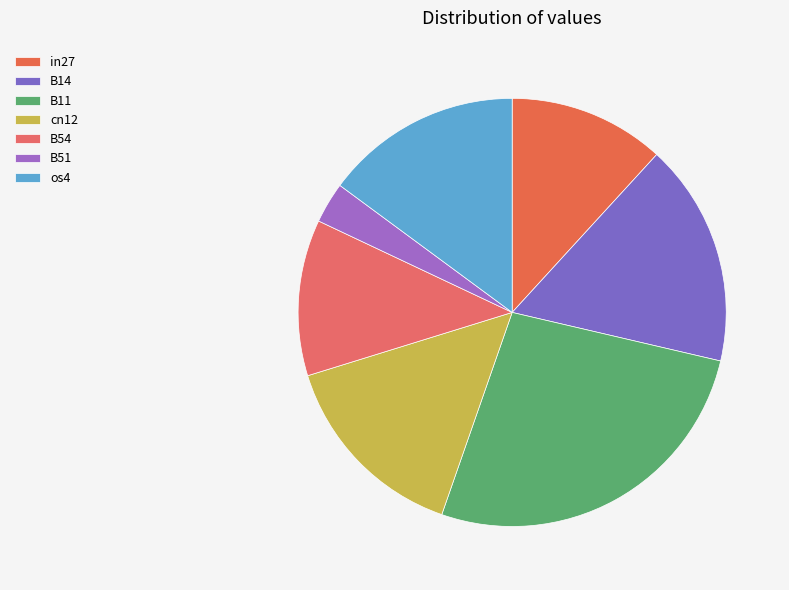

How much of the chart is everything except B51?

96.9%